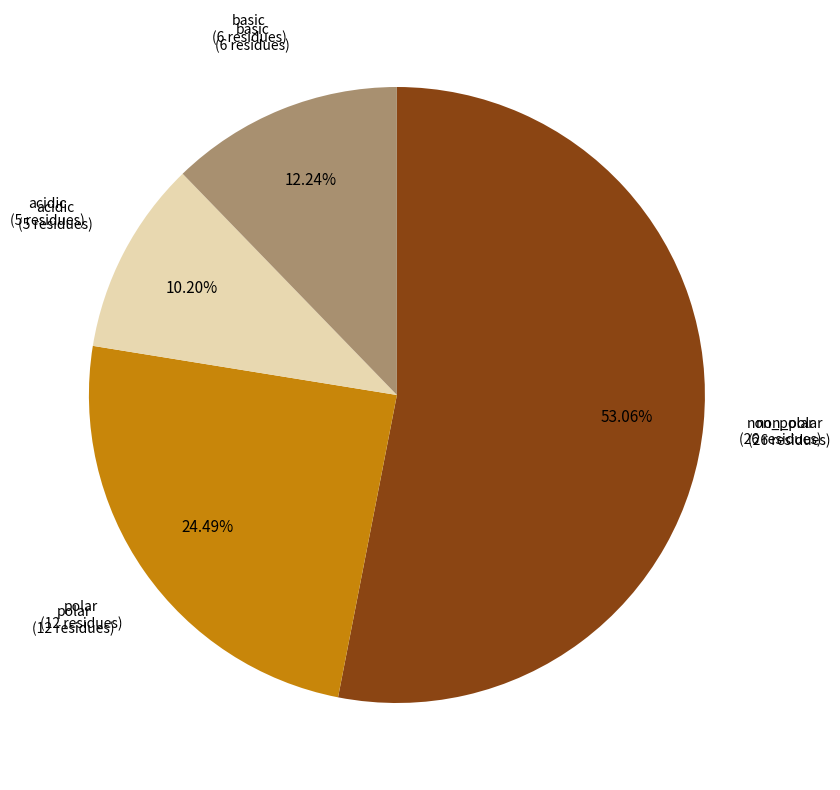

Count the number of slices in the pie.

4